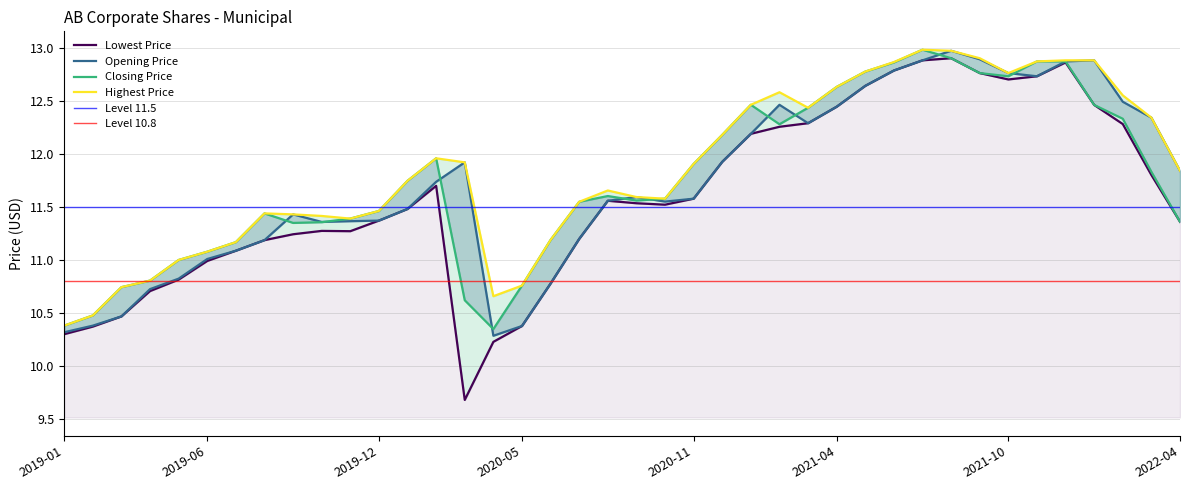

What is the difference between the second highest and second lowest values in the Lowest Price series?

2.7